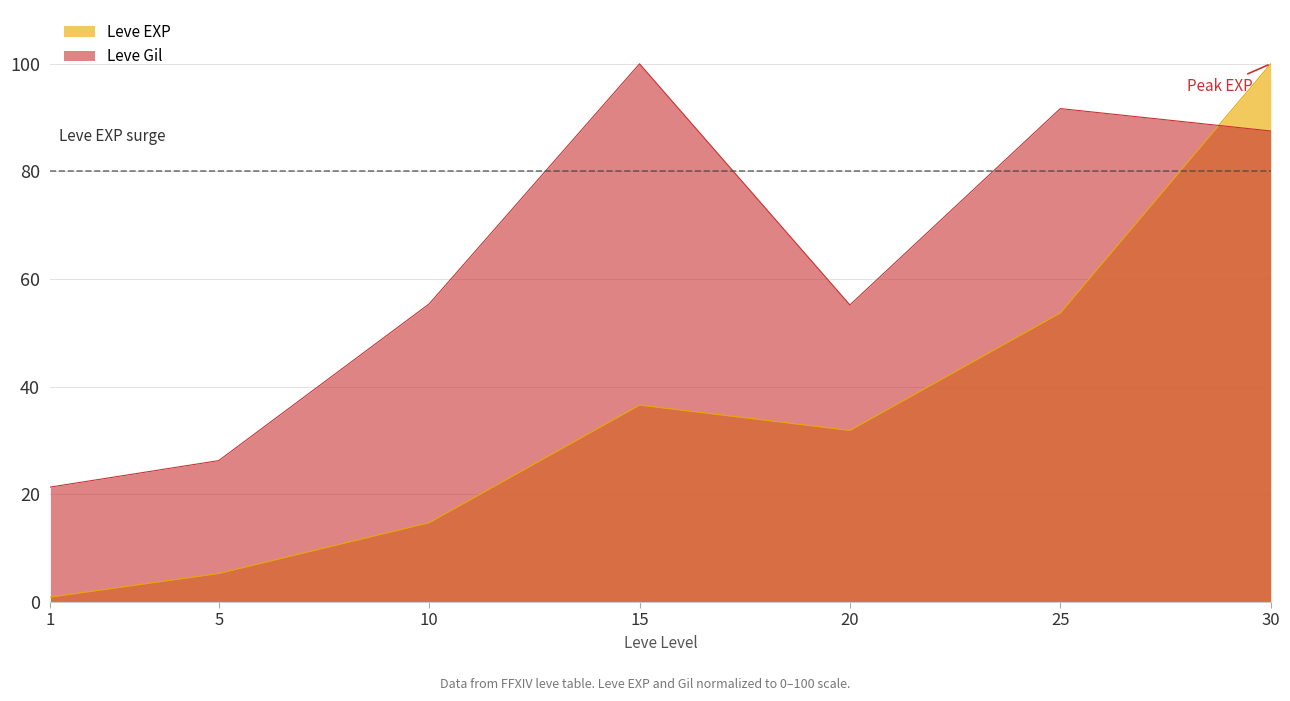

Which series changed the most between 20 and 30?

Leve EXP